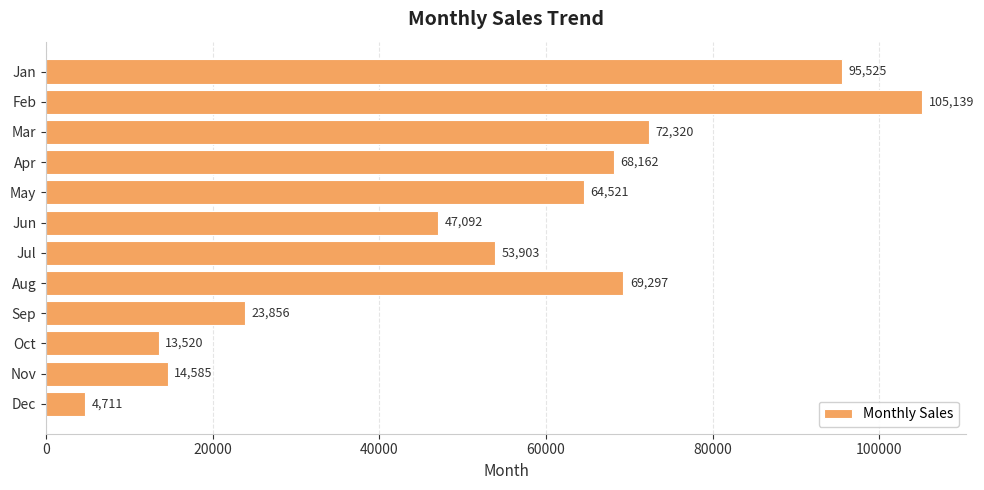

Does the chart contain any negative values?

No